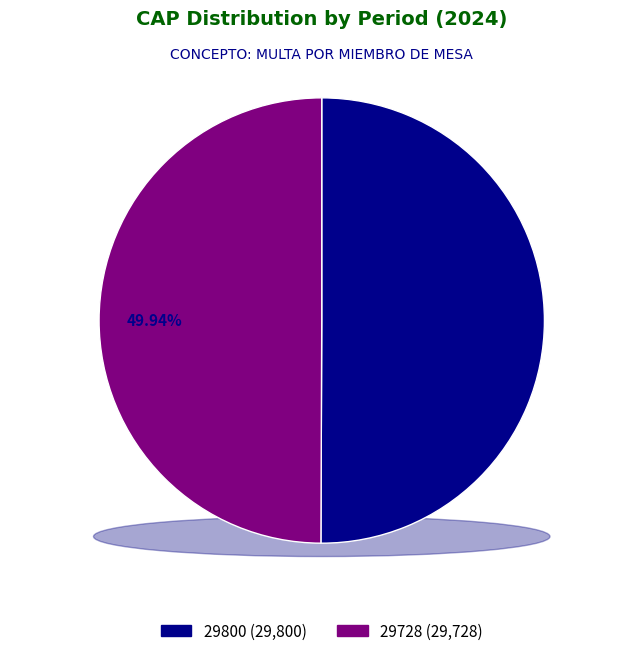

True or false: 29728 accounts for 50% of the total.

True